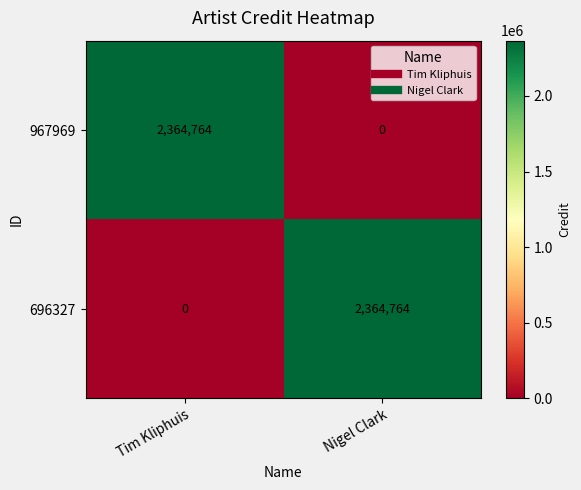

How many series are shown in this chart?

2